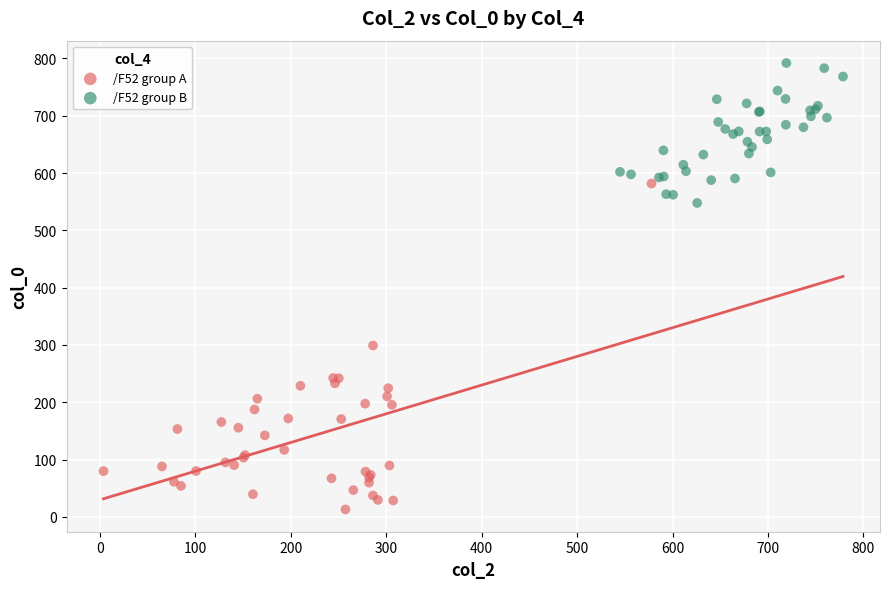

Which series contains the highest Y value?

/F52 group B